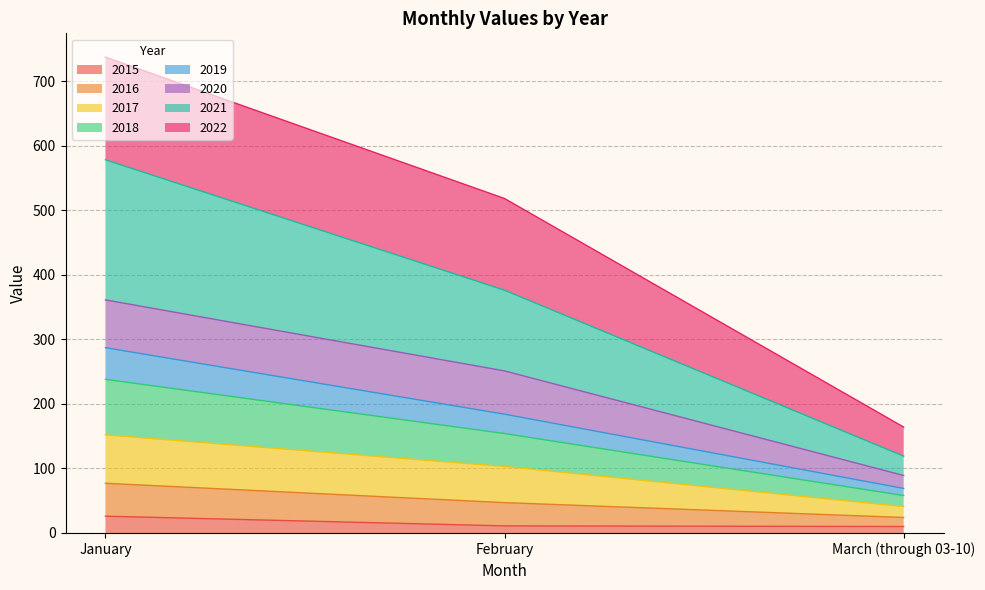

At which category is the sum across all series the highest?

January